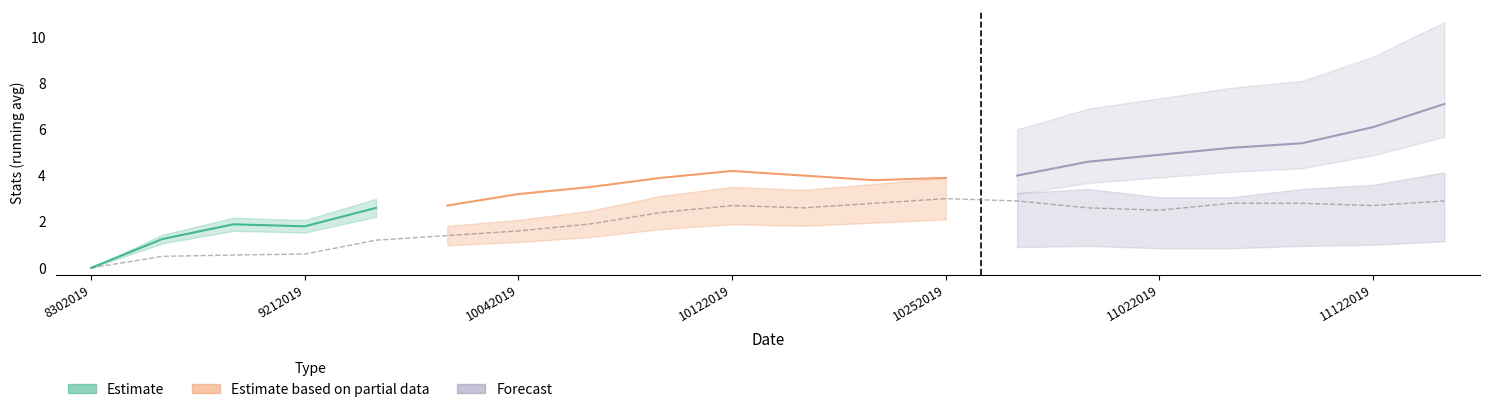

At which label does Errors reach its minimum?

8302019